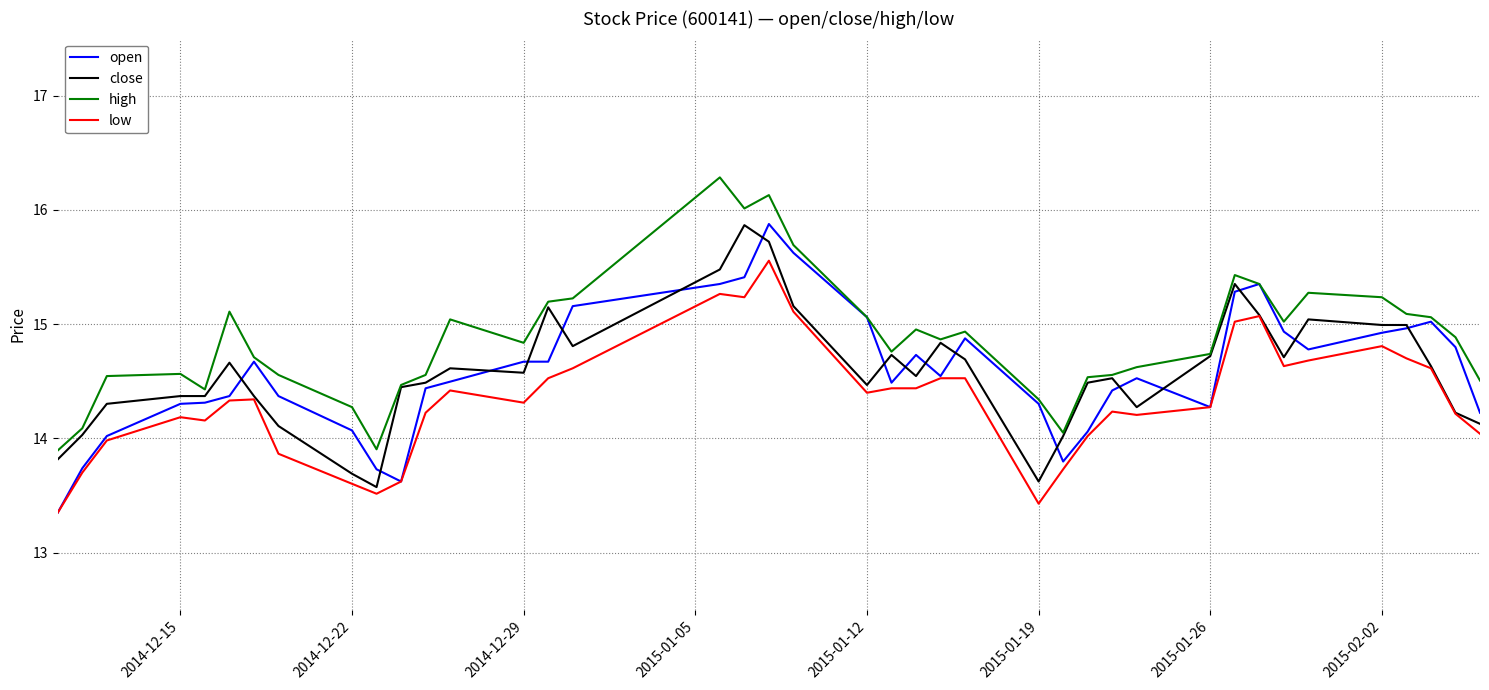

What is the minimum value for close?

13.6